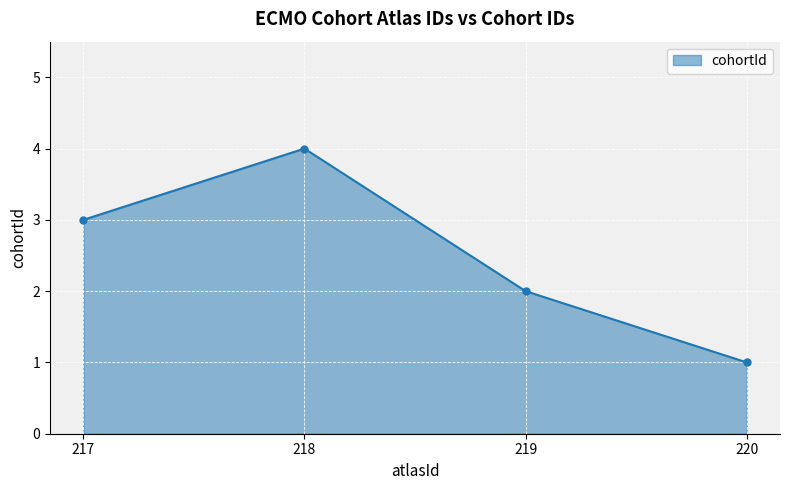

True or false: the data has more than 1 interior local peaks.

False